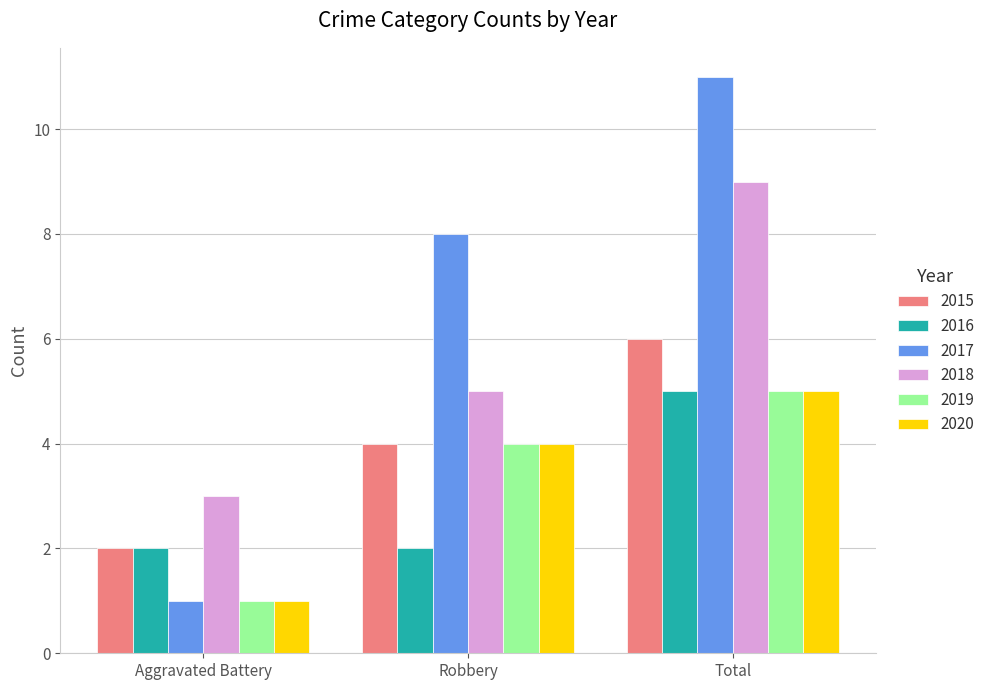

What position from the left is Aggravated Battery?

1